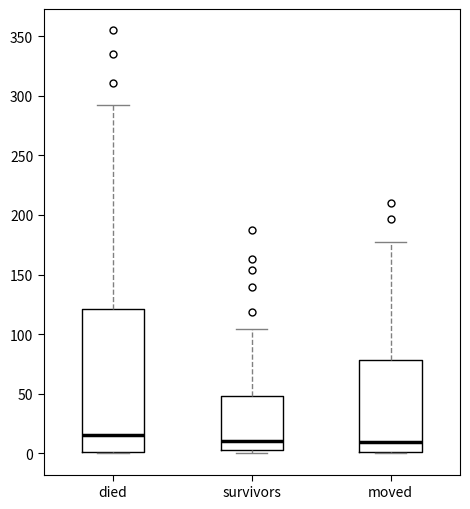

Reading left to right, read every box against the y-axis: the position of its median line, the range the box covers, and the ends of its whiskers. The values are not printed on the chart, so give them approximately, as read against the axis.

died: median 15, box 0 to 120, whiskers 0 to 290
survivors: median 10, box 5 to 50, whiskers 0 to 105
moved: median 10, box 0 to 80, whiskers 0 to 175